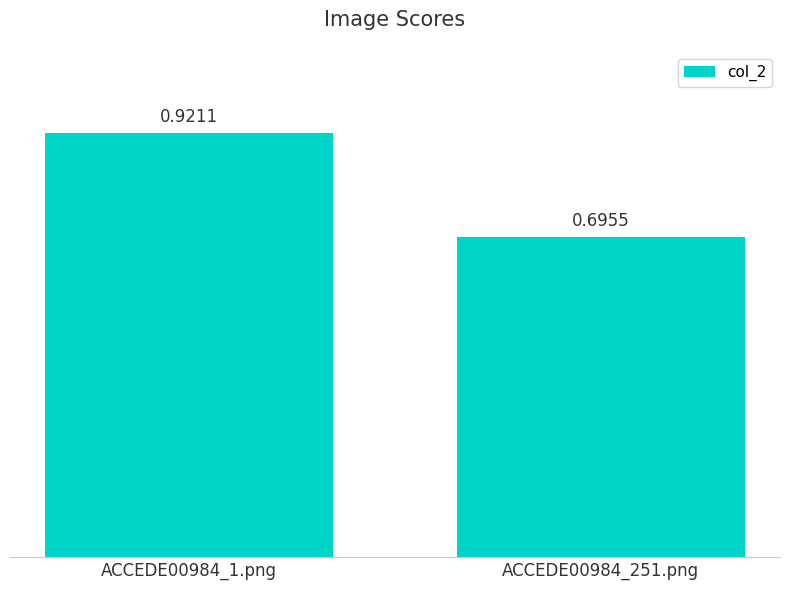

Rank the categories by value from highest to lowest.

ACCEDE00984_1.png, ACCEDE00984_251.png